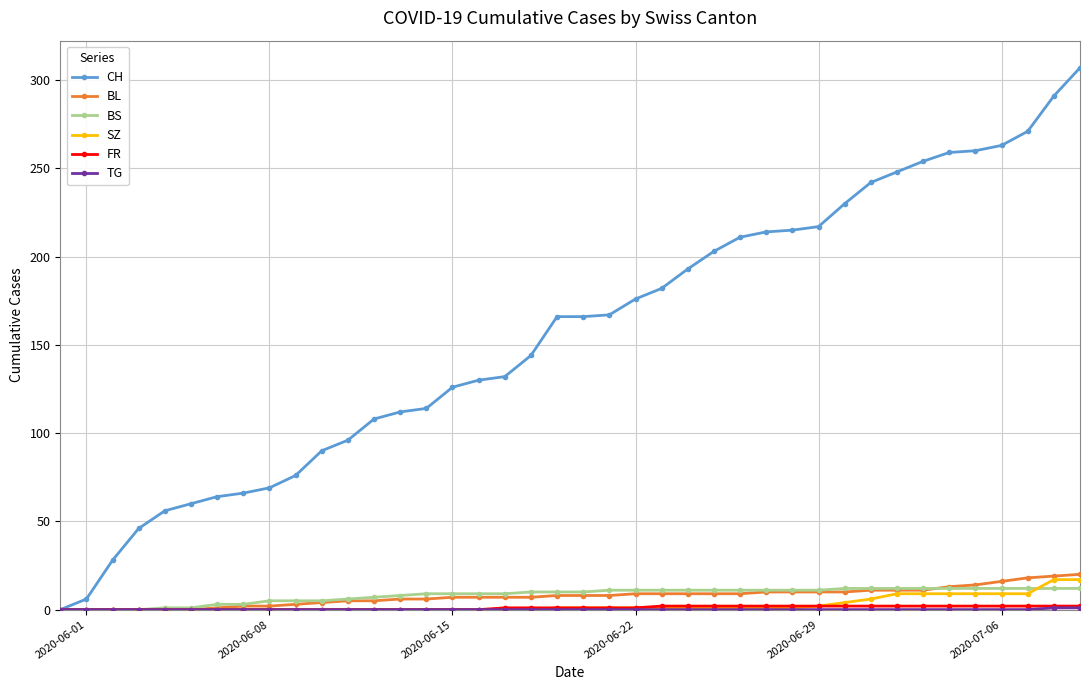

Which series has the largest total across all categories?

CH